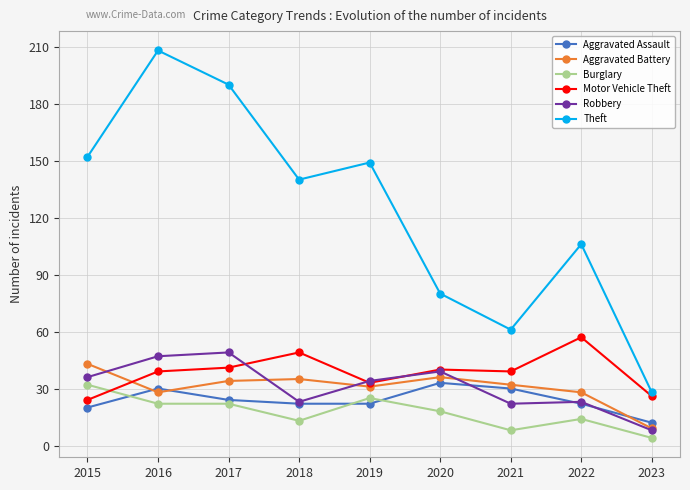

Which category has the highest value across all series?

2016